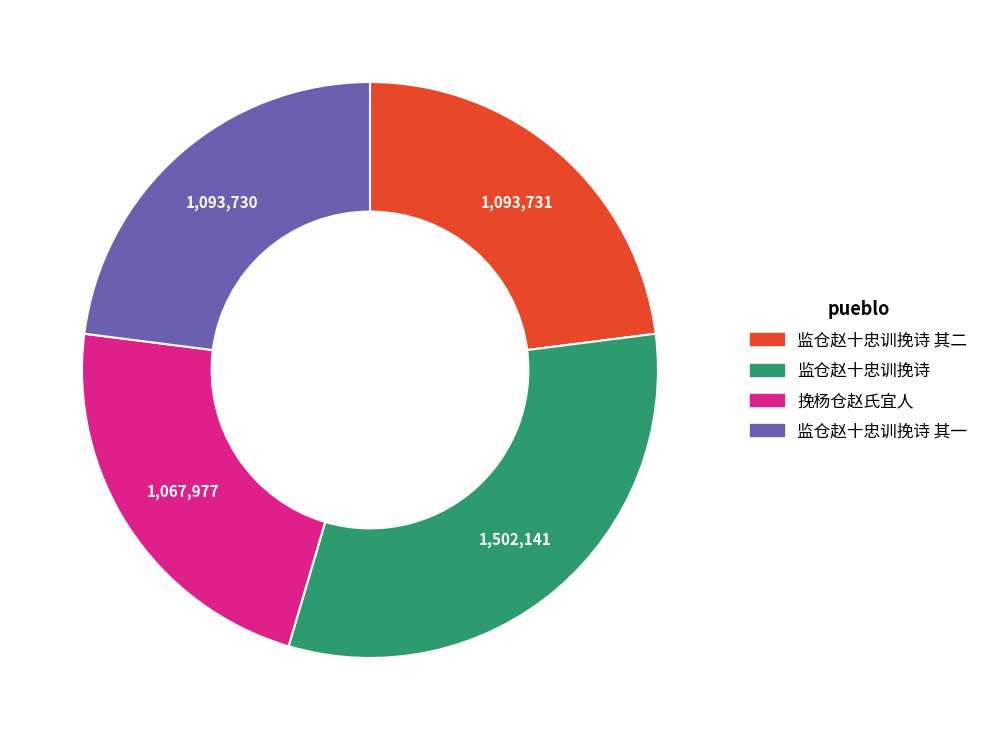

Does any single category account for the majority?

No